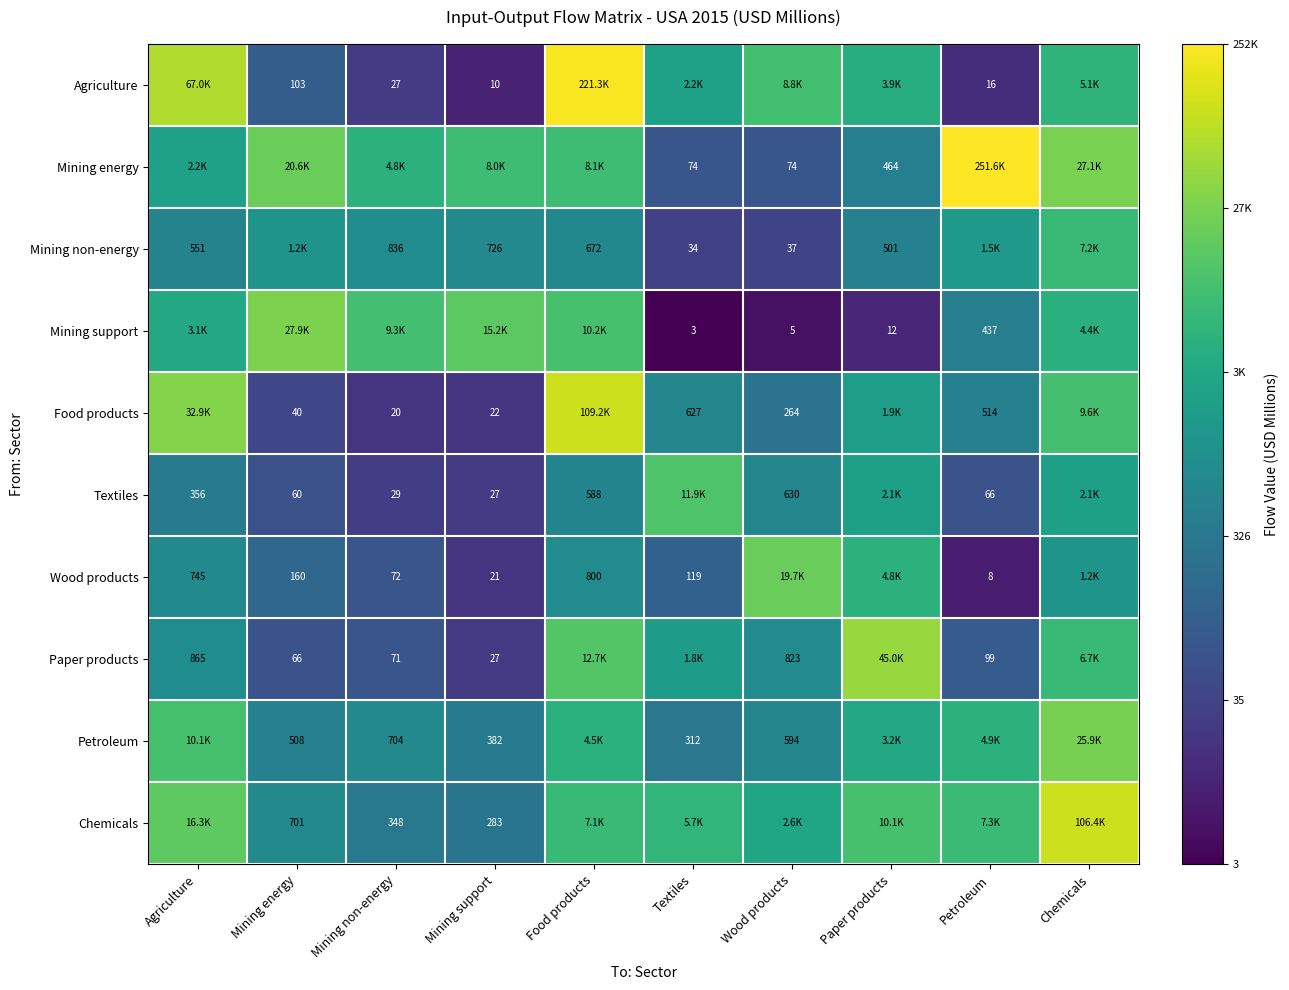

True or false: Petroleum has a value of 2.5 at Mining support.

False